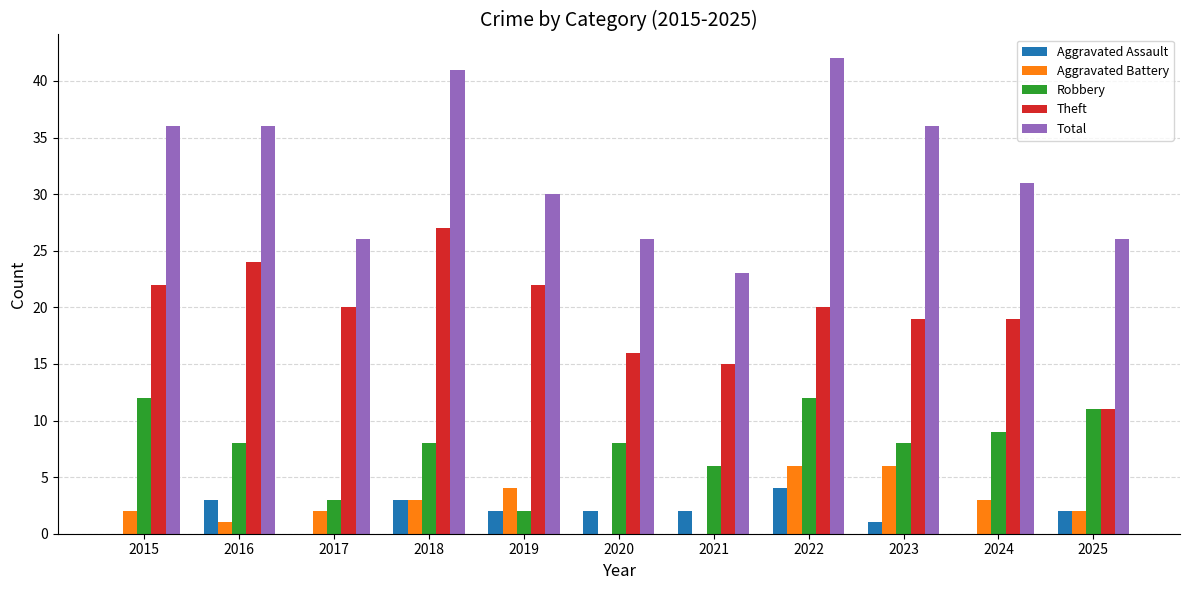

True or false: Theft has a value of 25 at 2020.

False